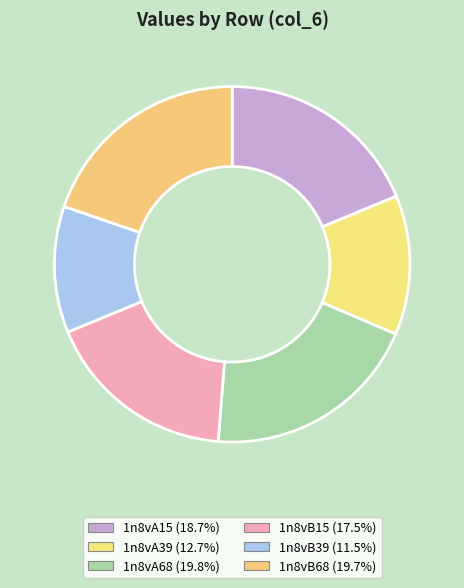

Count the number of slices in the pie.

6